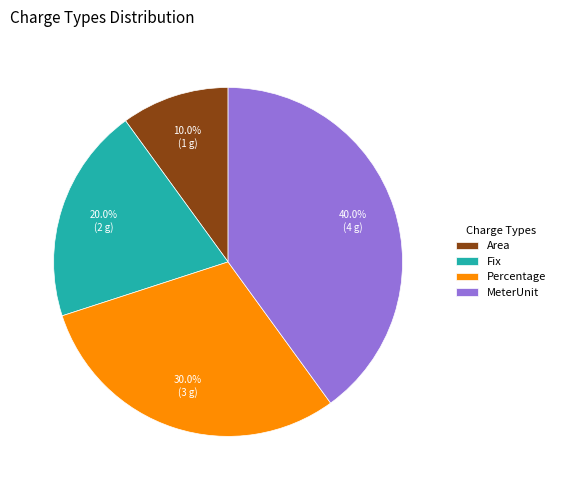

To the nearest percent, what is the average slice percentage?

25%